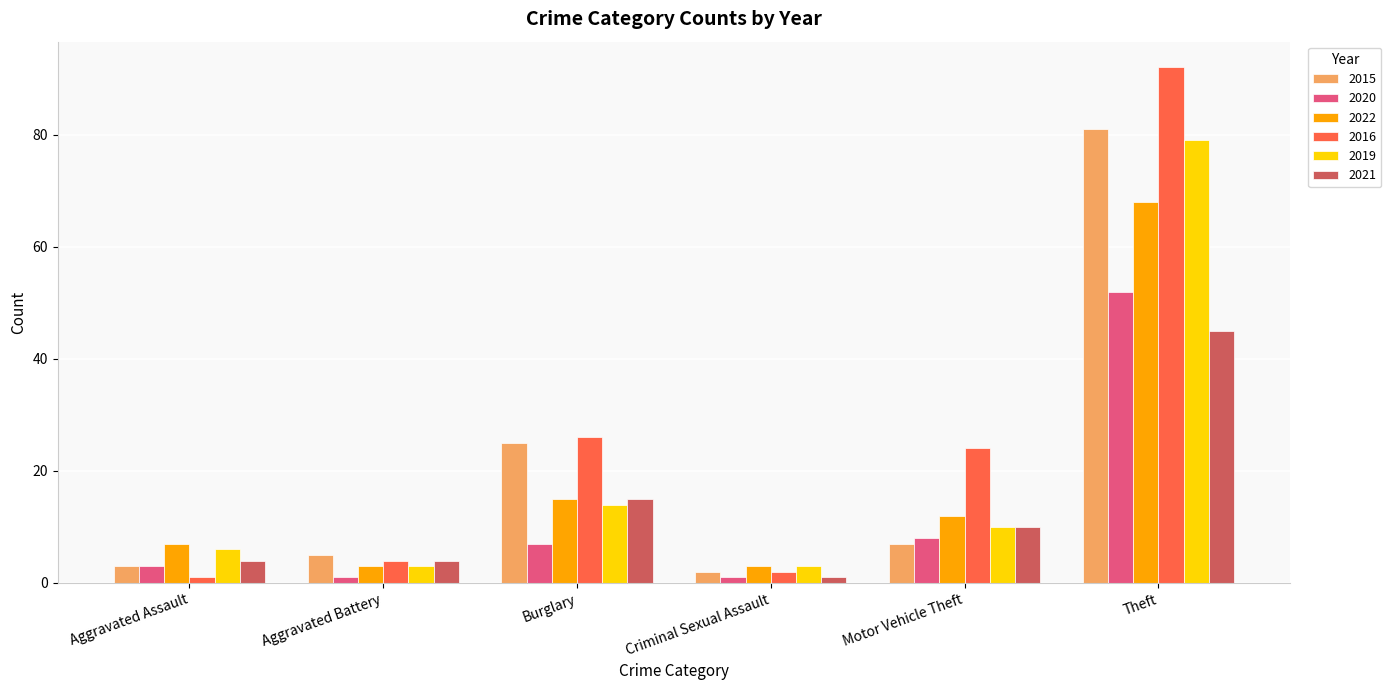

What are all the series names shown in the legend?

2015, 2020, 2022, 2016, 2019, 2021